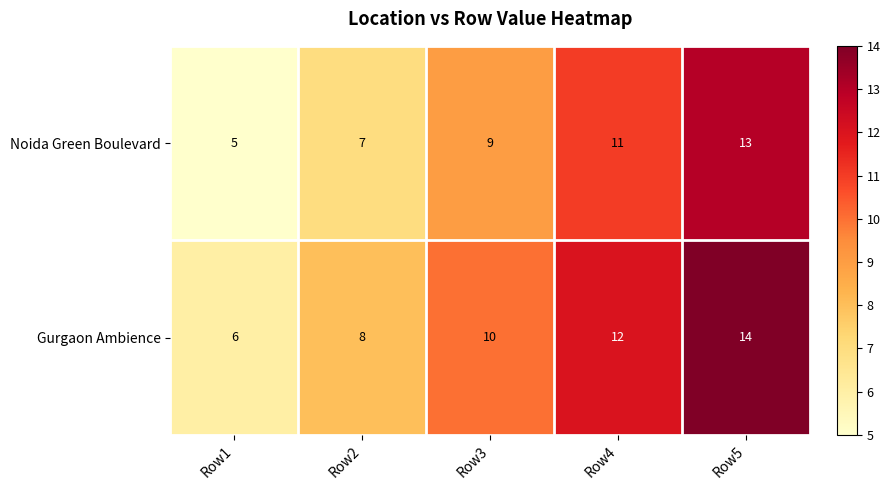

The value of Gurgaon Ambience at Row3 is 7. True or false?

False